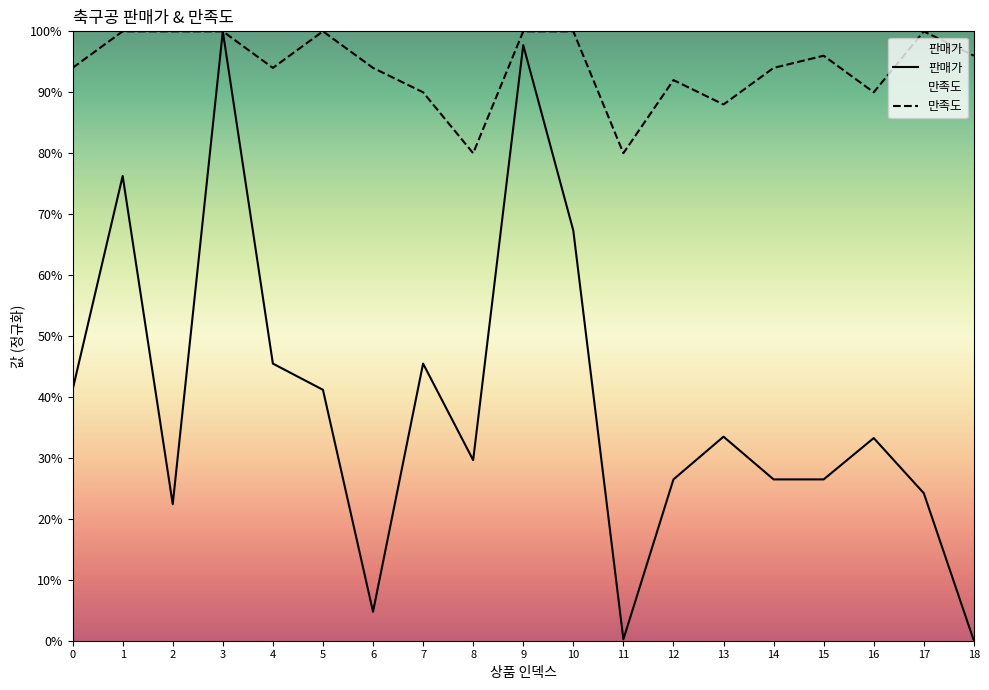

Is it true that 판매가 equals 64.0 at 4?

False